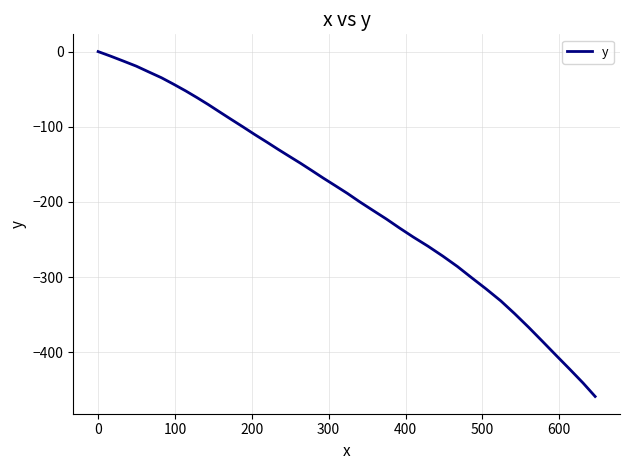

What is the difference between the maximum and minimum values?

458.9